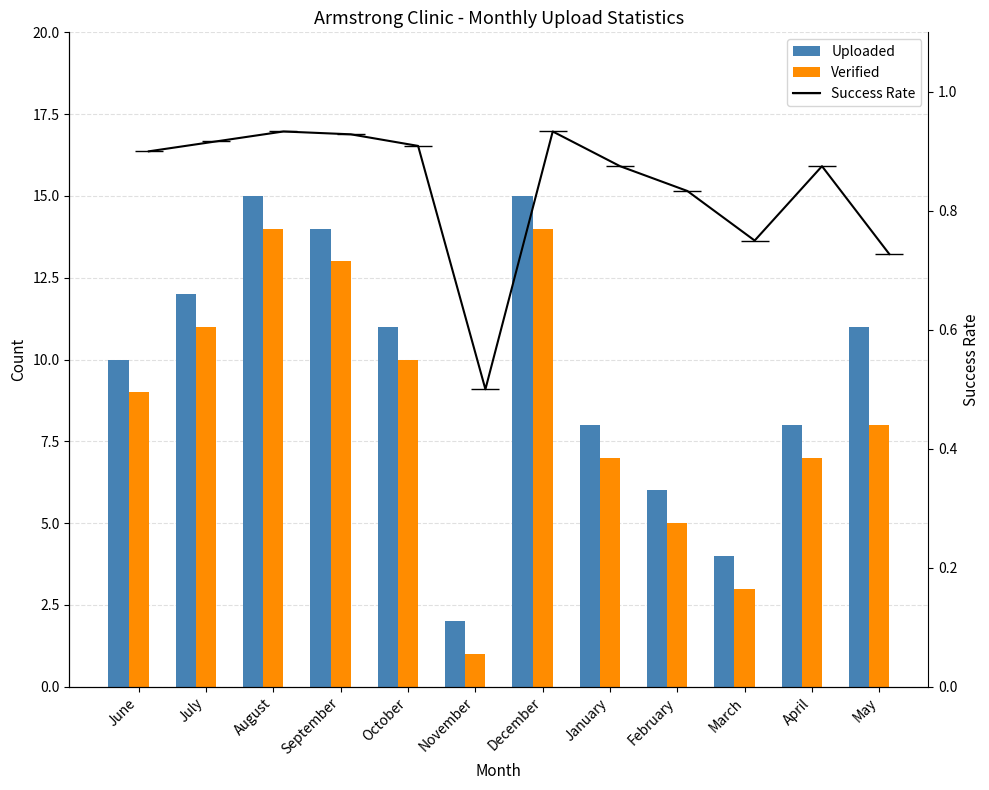

What is the difference between the Success Rate values at May and September?

0.2